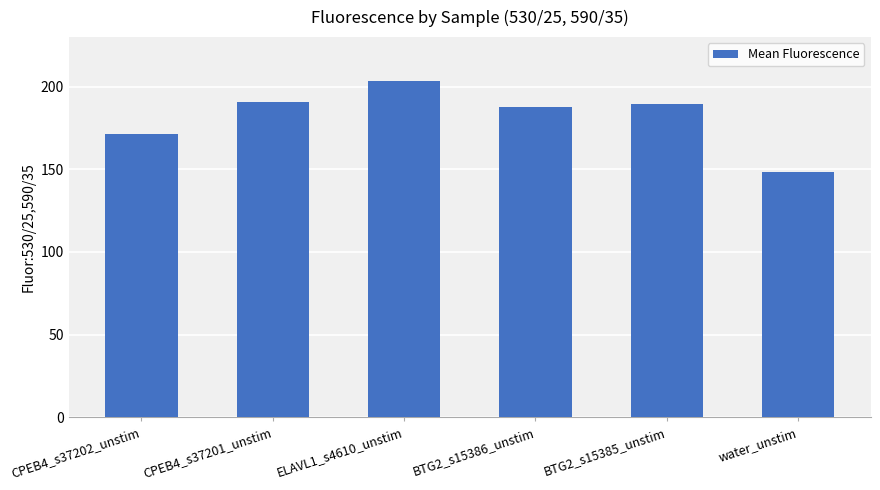

Approximately how many times larger is the value at water_unstim compared to CPEB4_s37201_unstim?

0.8